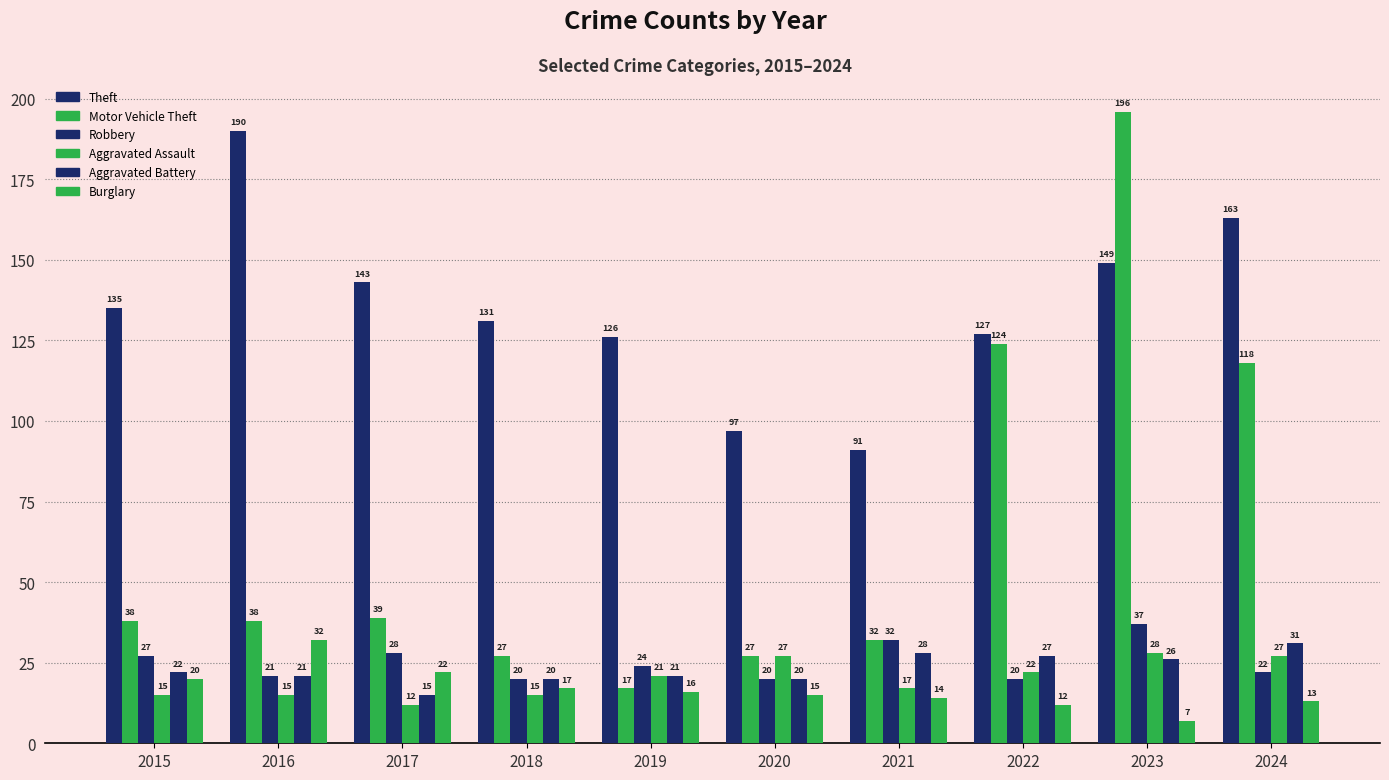

Are the bars grouped side by side (vs. stacked)?

Yes